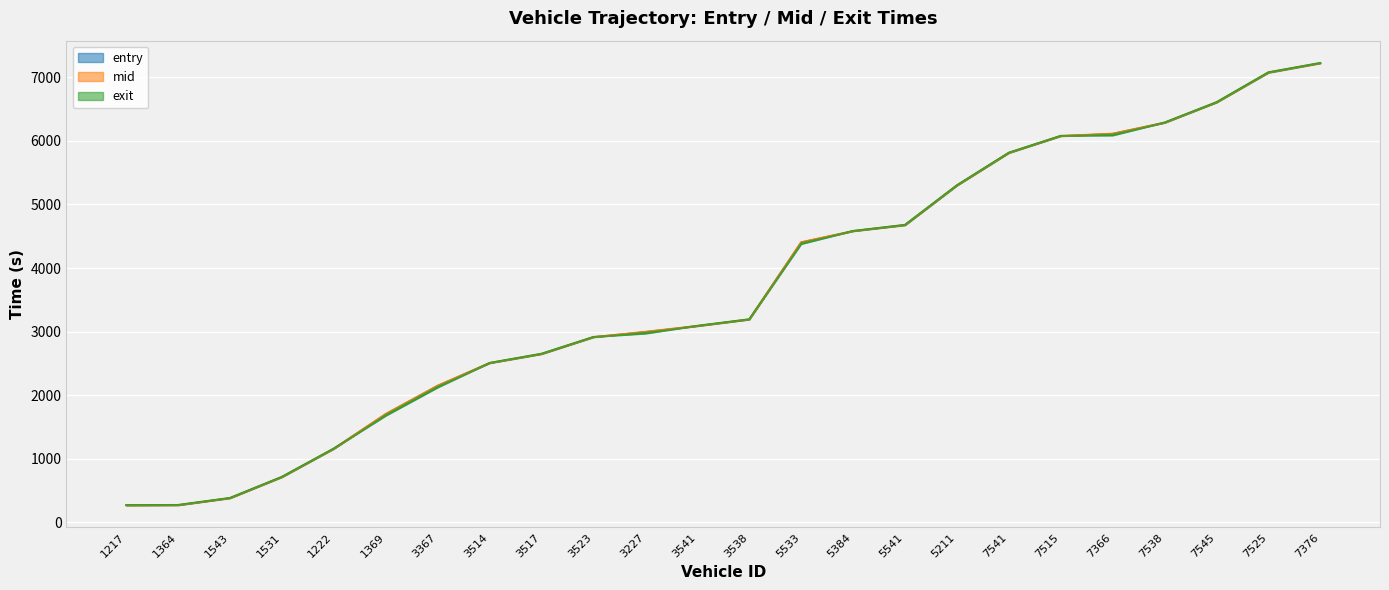

Reading right to left, extract all data points from this chart.

entry: 7222.1	7074.1	6605.8	6286.4	6112.8	6076.4	5811.6	5299.0	4674.9	4581.0	4404.4	3190.5	3087.7	2995.5	2913.0	2647.8	2505.2	2148.8	1703.4	1158.0	712.2	380.7	269.7	267.6
mid: 7226.5	7079.1	6609.3	6289.6	6116.5	6080.4	5815.2	5302.4	4679.3	4584.2	4408.4	3194.3	3091.6	2999.4	2916.6	2652.1	2508.2	2152.1	1707.5	1161.5	716.1	384.1	273.4	271.4
exit: 7229.1	7082.0	6611.4	6291.5	6088.8	6082.4	5817.1	5304.6	4682.0	4586.2	4380.6	3196.7	3093.9	2971.7	2918.7	2654.7	2510.1	2124.0	1680.0	1164.0	718.5	386.2	275.8	273.3